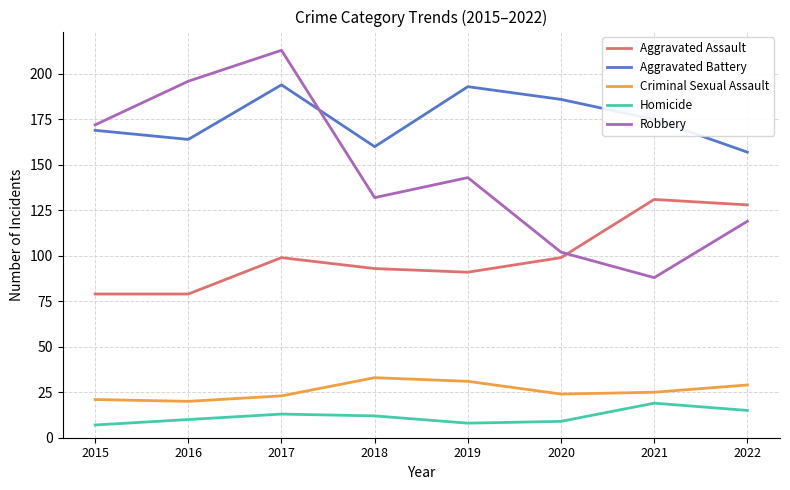

Does the chart have visible grid lines?

Yes